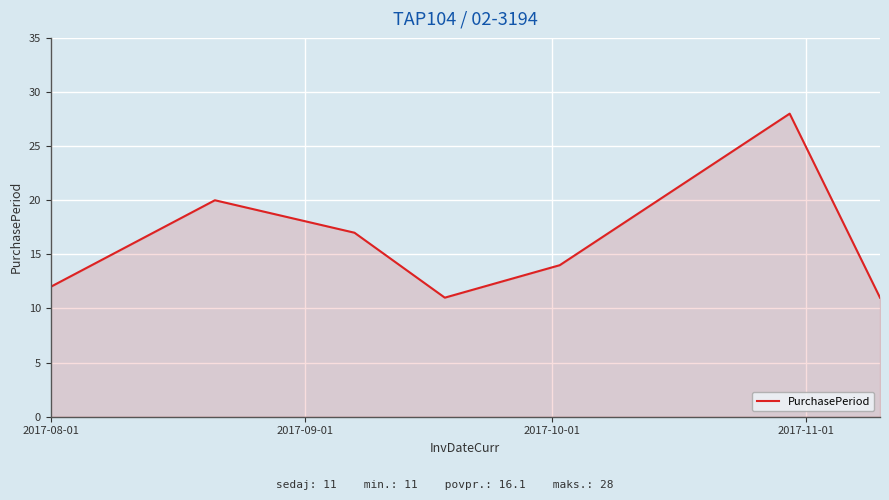

How many lines are shown in the chart?

1